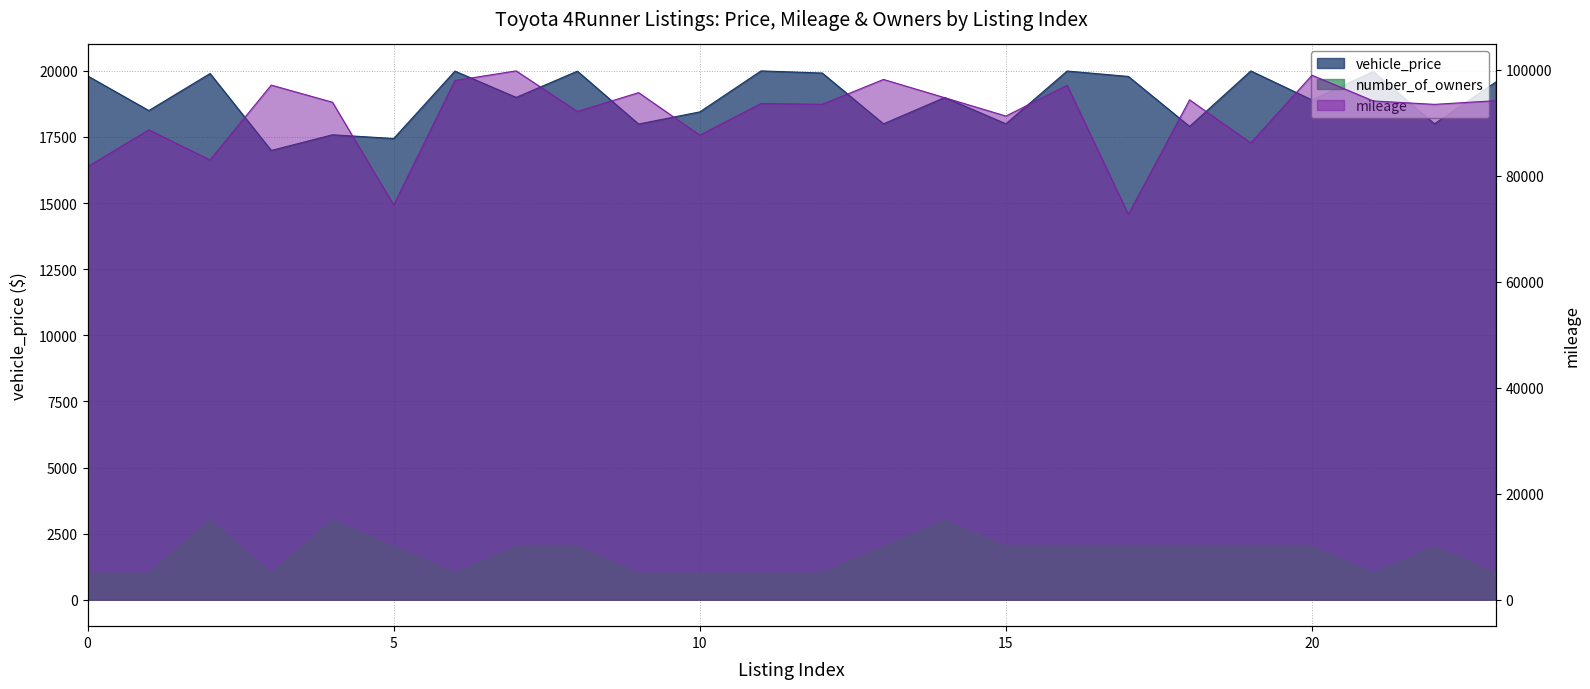

The vehicle_price series shows 30457 at 13. True or false?

False